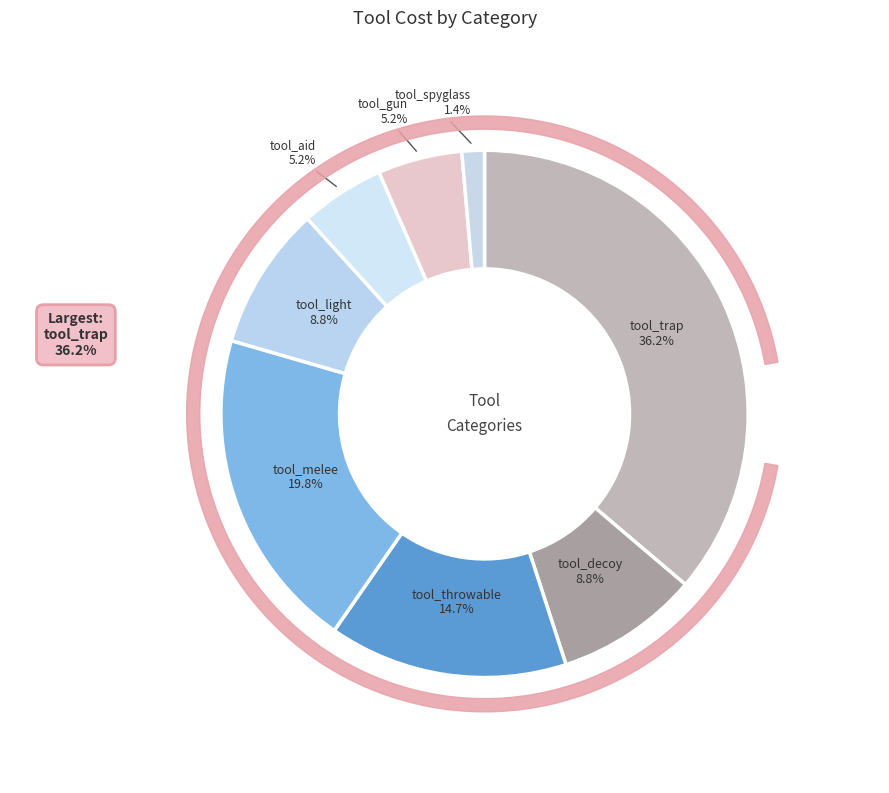

What portion of the pie excludes tool_spyglass?

98.6%